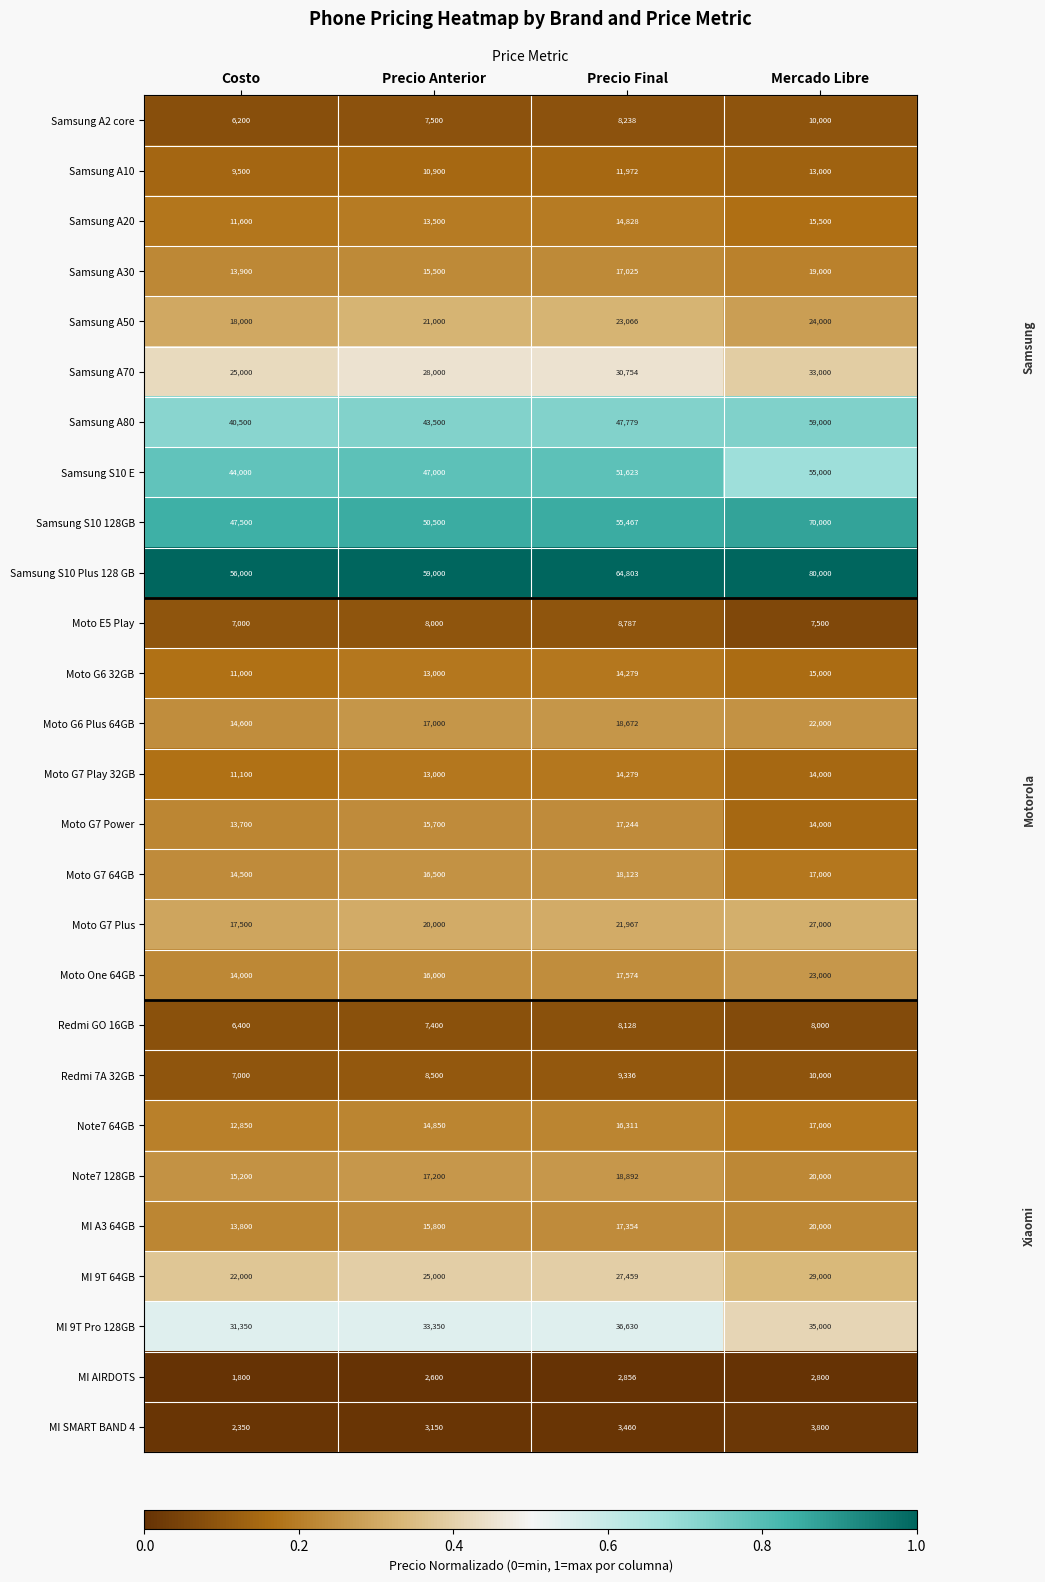

True or false: Moto E5 Play has a value of 7500 at Mercado Libre.

True